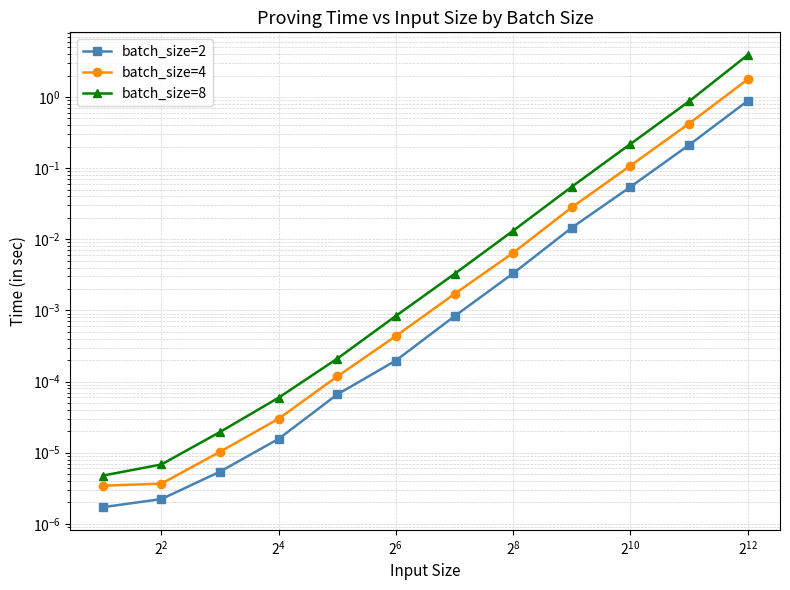

True or false: batch_size=8 has more than 1 points higher than both neighbors.

False